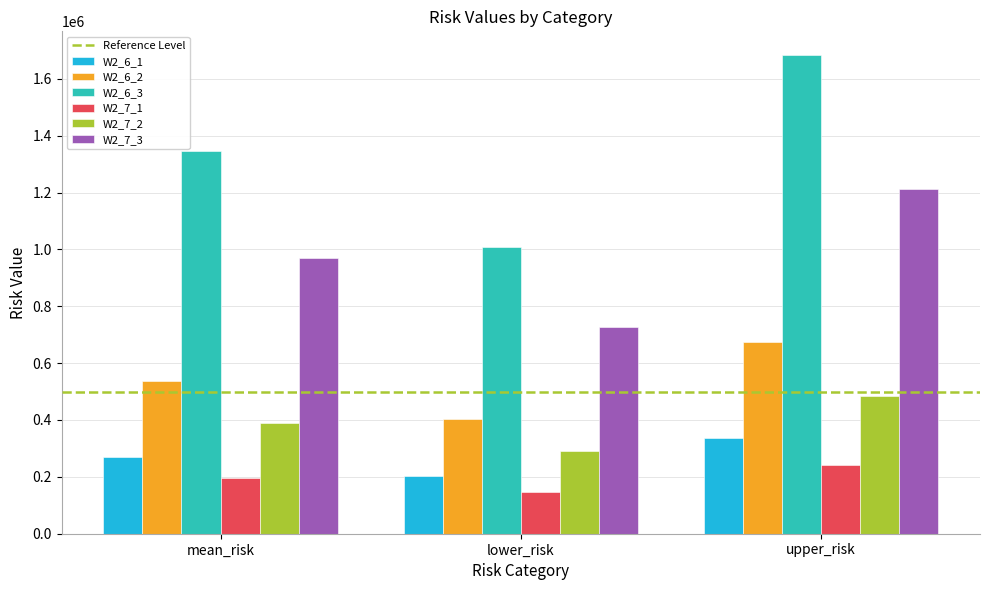

What is the average value of the W2_6_3 series?

1346241.5